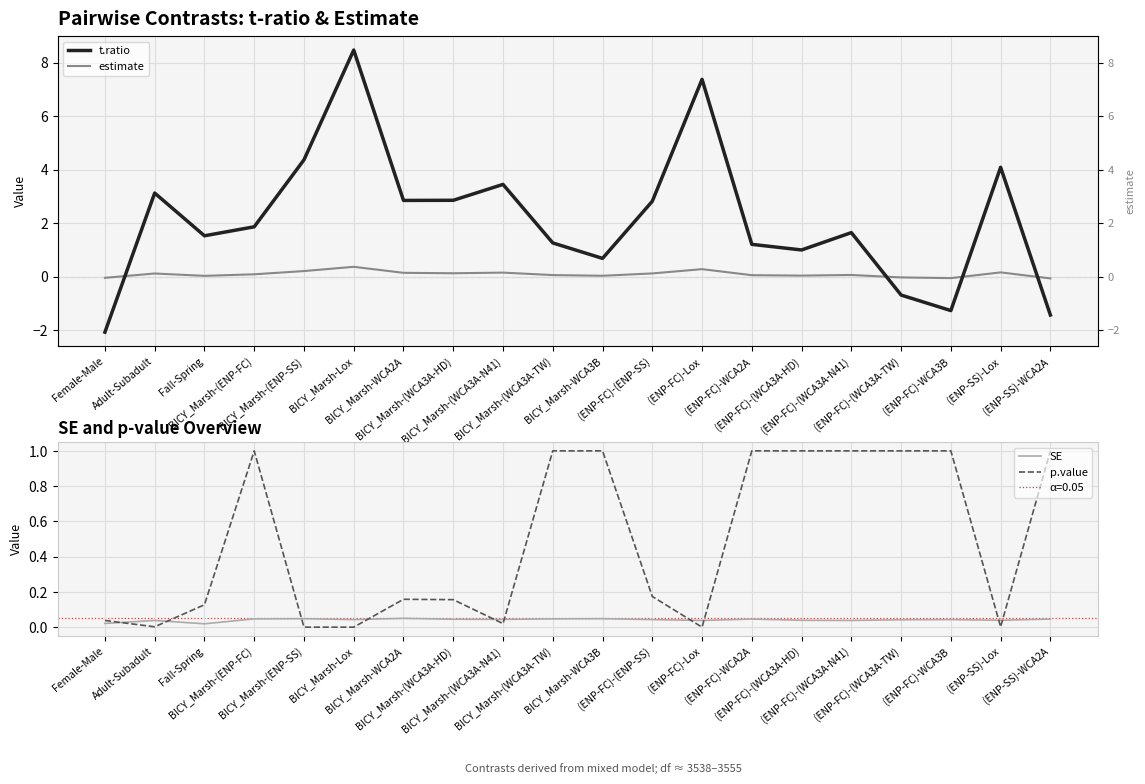

Rank the series at BICY_Marsh-(WCA3A-HD) from lowest to highest value.

SE, estimate, p.value, t.ratio